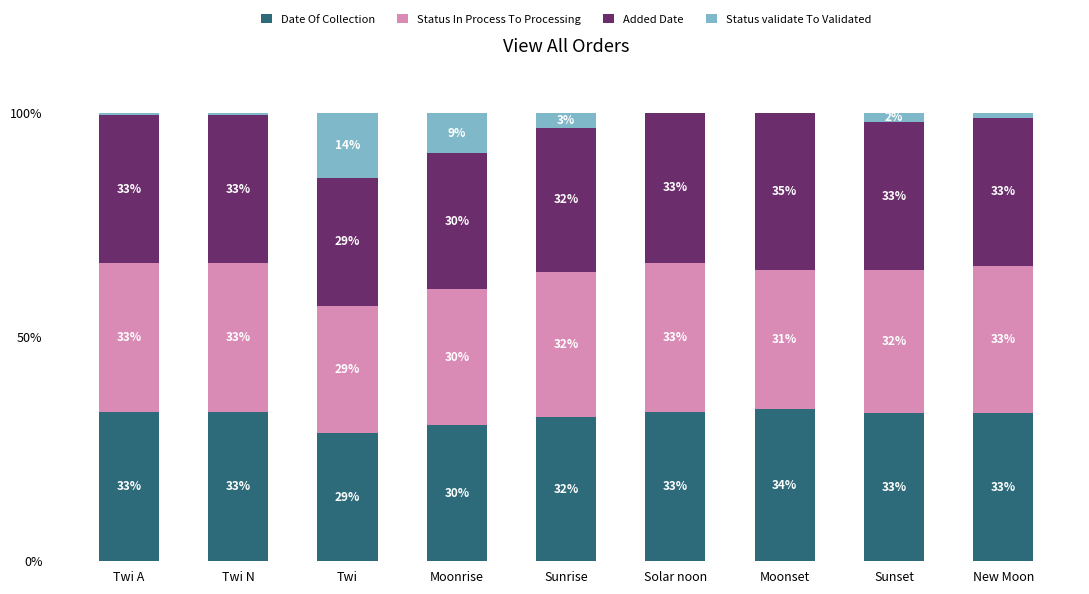

What is the highest value of the Date Of Collection series?

34.0